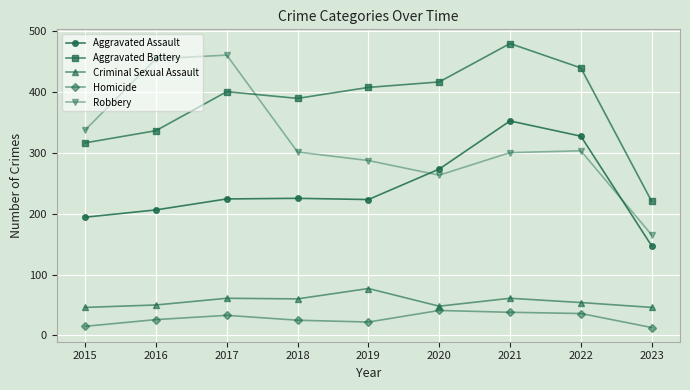

Is the value of Aggravated Battery at 2015 greater than the value of Homicide at 2018?

Yes